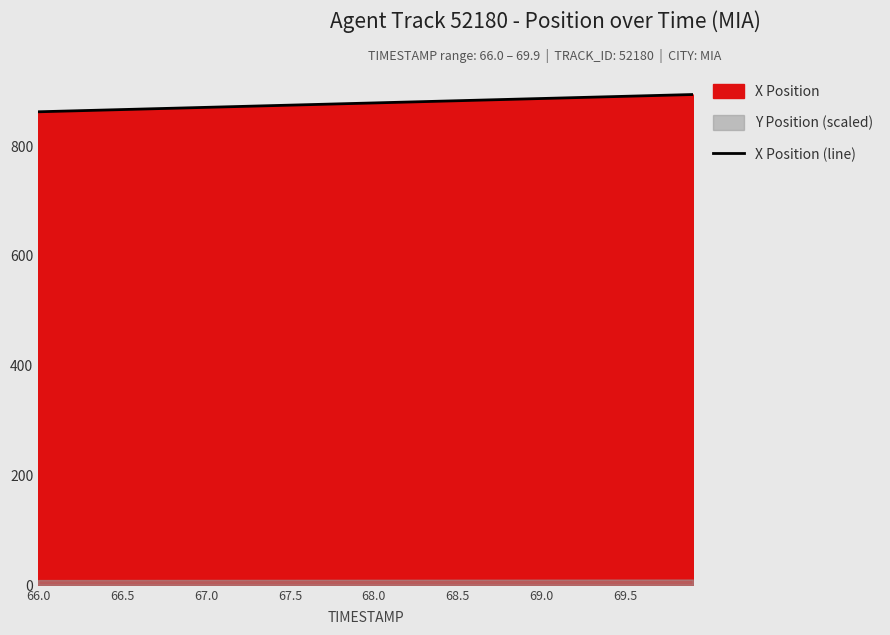

What is the maximum value for X Position (line)?

893.2